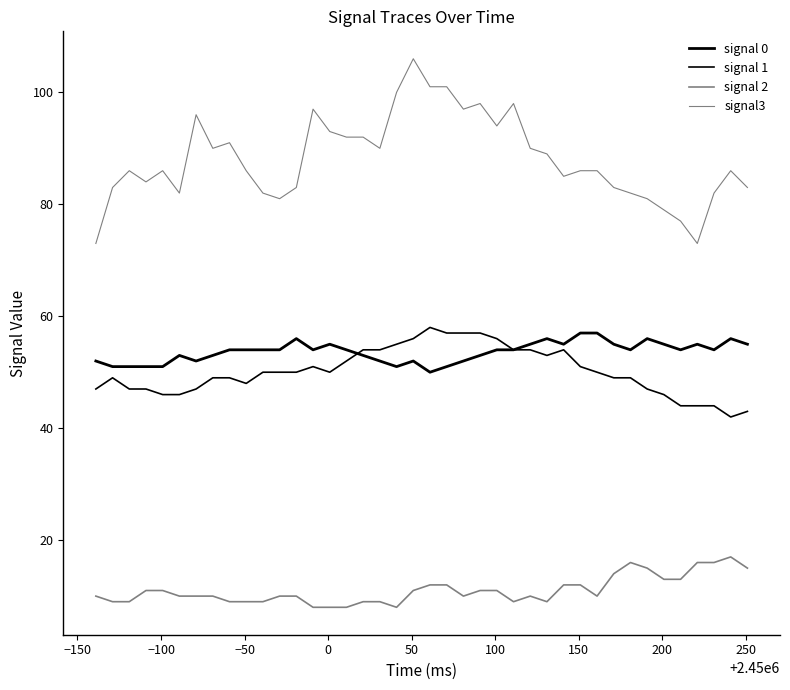

What is the minimum value shown in the chart?

8